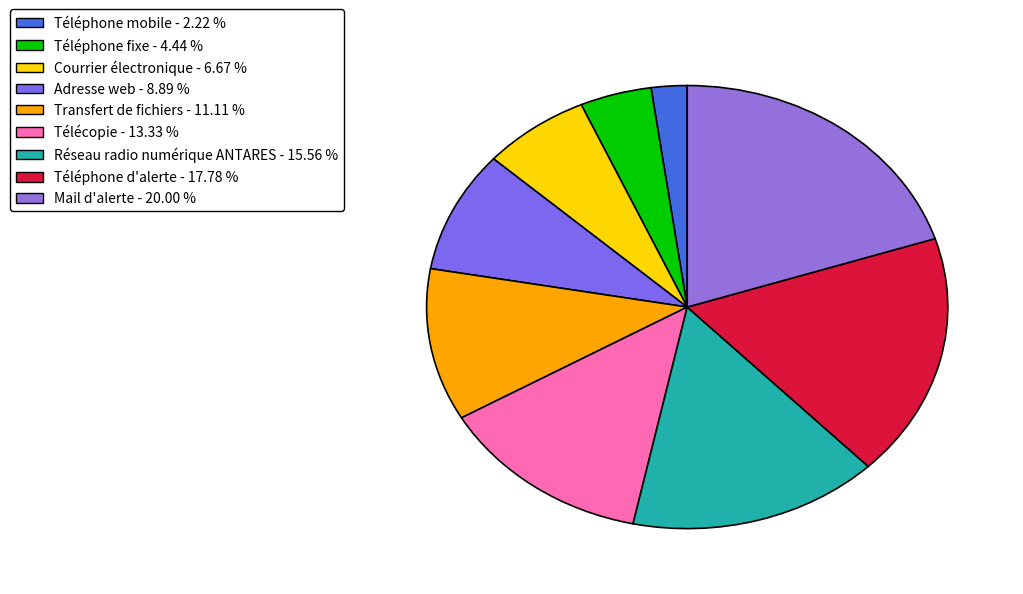

To the nearest percent, what is the difference between the Téléphone d'alerte and Réseau radio numérique ANTARES slice percentages?

2%